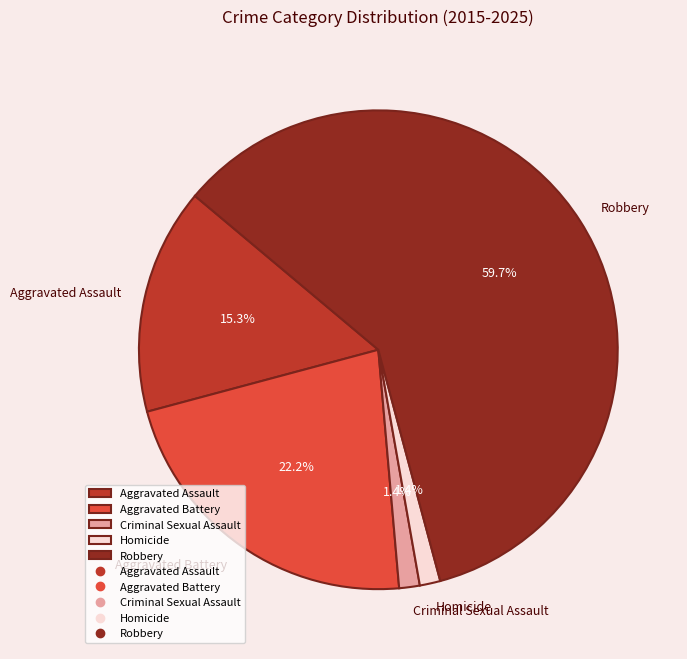

How many slices are in this pie chart?

5